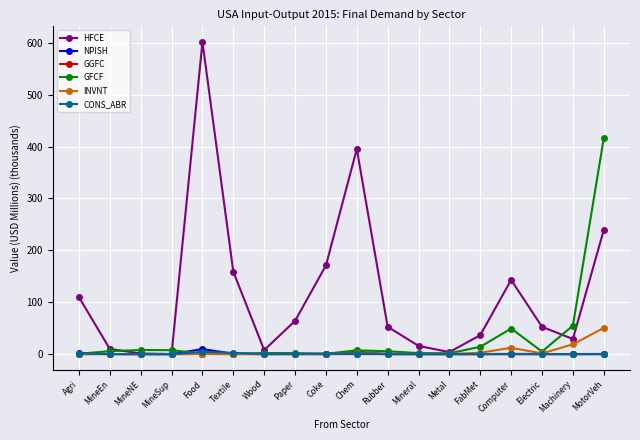

Which series has the largest total across all categories?

HFCE